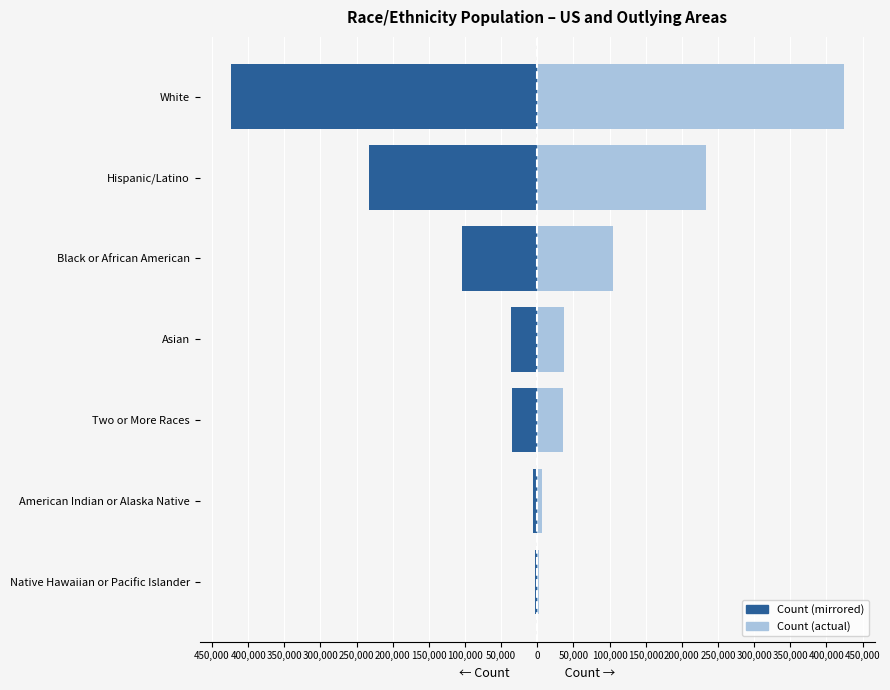

Does the chart contain stacked bars?

No